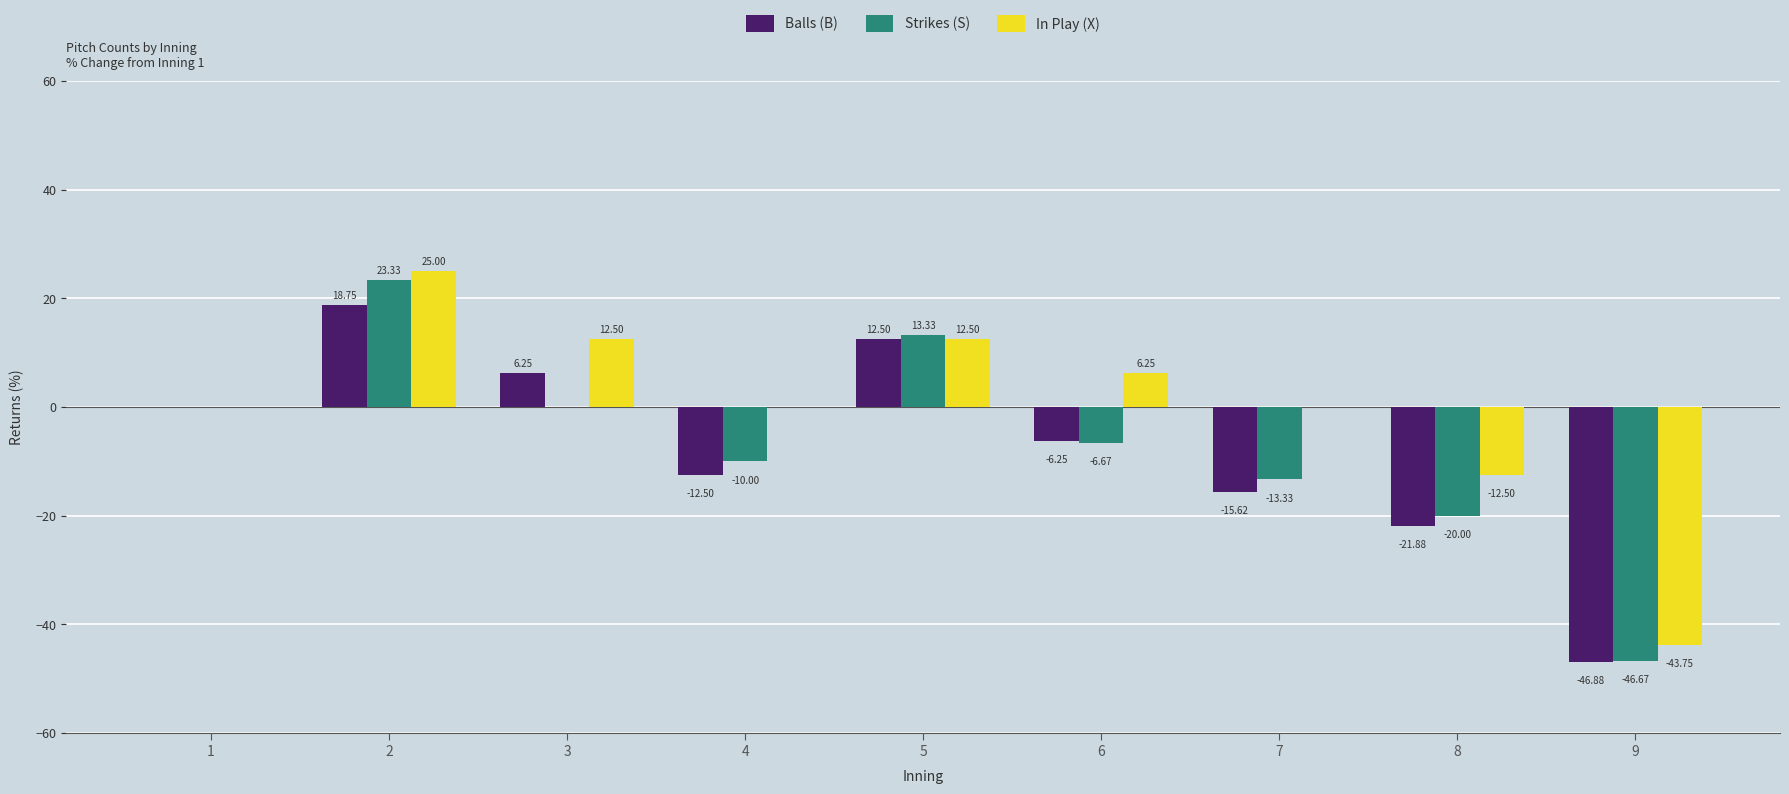

What is the total value across all series at 6?

-6.7